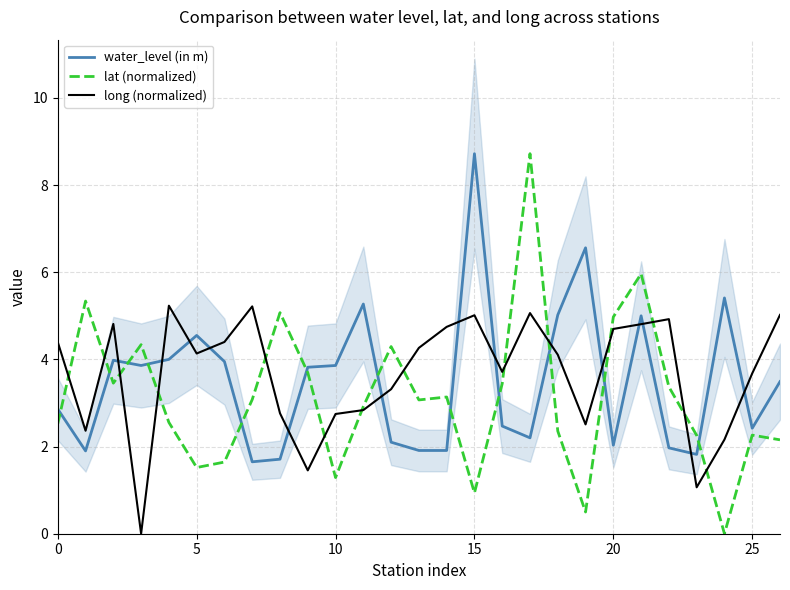

True or false: long (normalized) and water_level (in m) cross at least once.

True